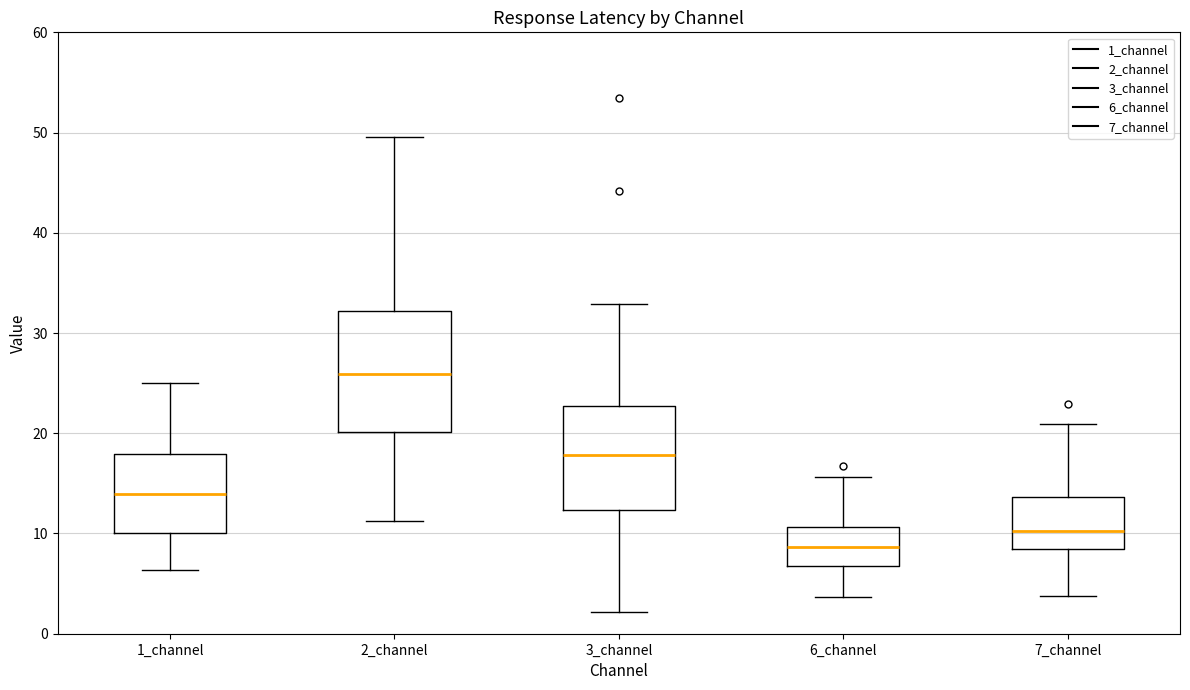

Which box is the tallest, from its lower edge to its upper edge?

2_channel